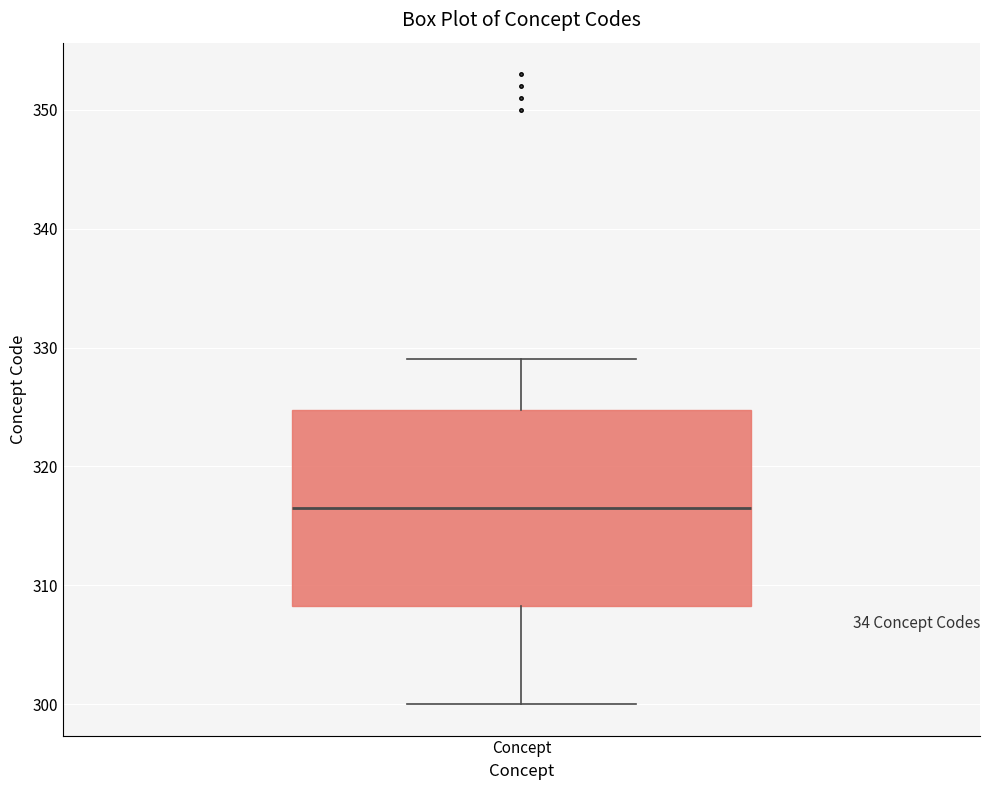

Read this box plot against the y-axis: the position of the median line, the range covered by the box, and the ends of both whiskers. The values are not printed on the chart, so give them approximately, as read against the axis.

median 317, box 308 to 325, whiskers 300 to 329